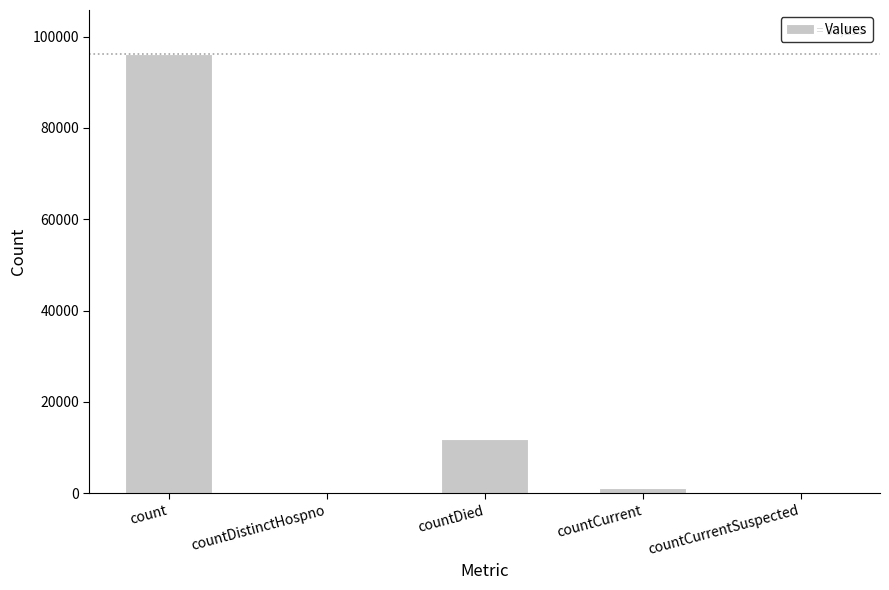

Which category has the highest value across all series?

count